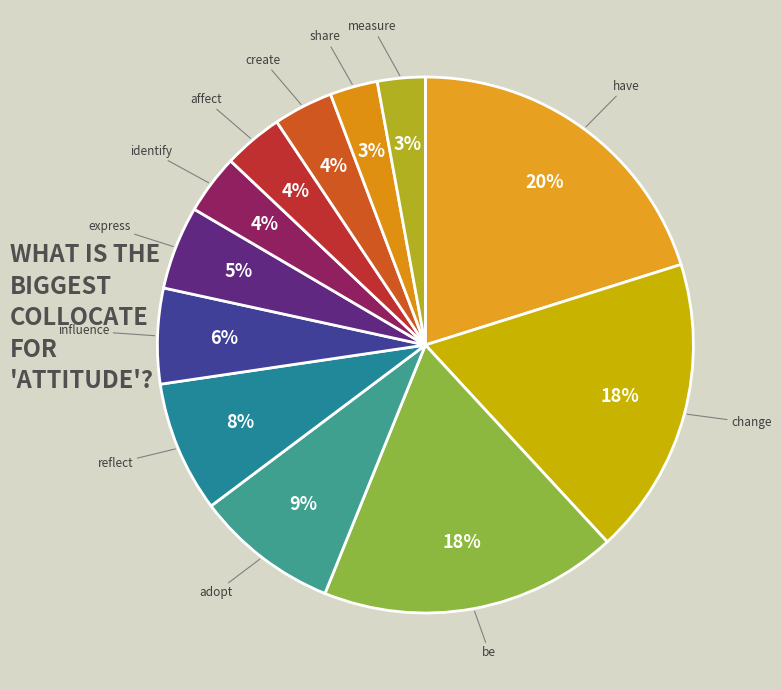

To the nearest percent, what is the difference between the measure and change slice percentages?

15%